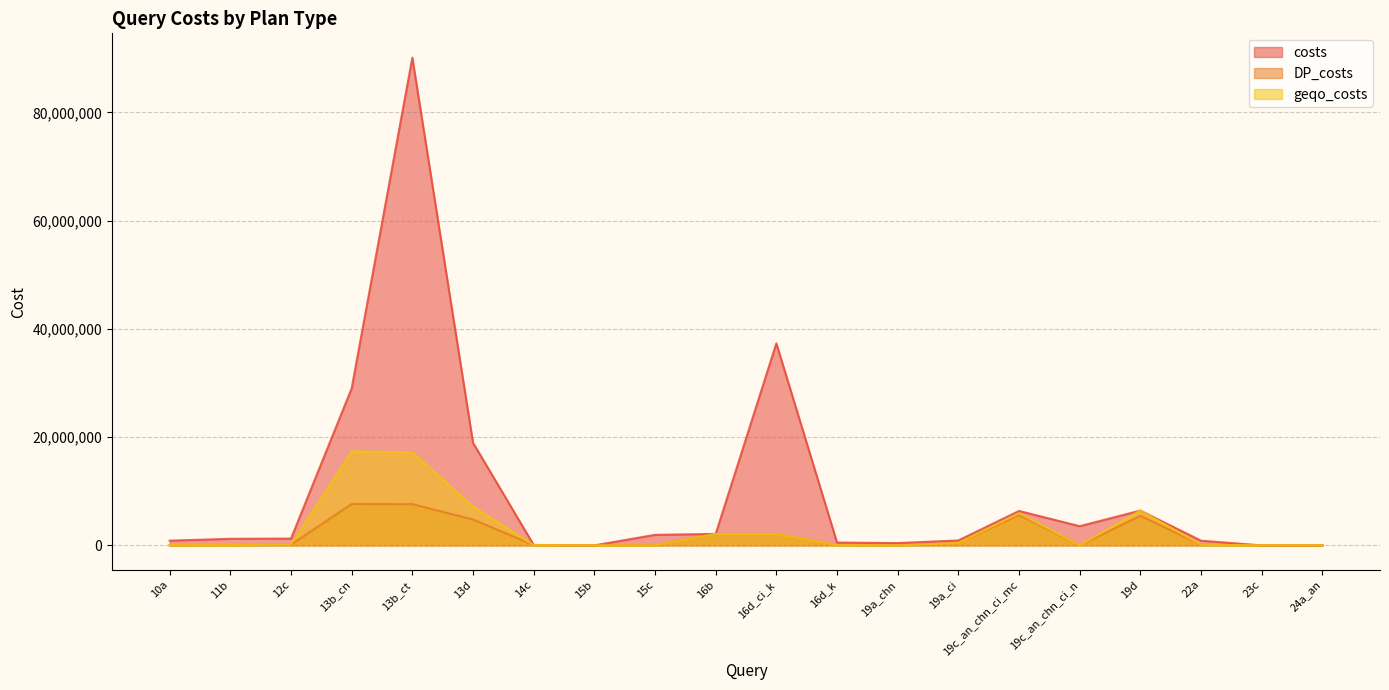

List the series in order of their peak value, highest first.

costs, geqo_costs, DP_costs